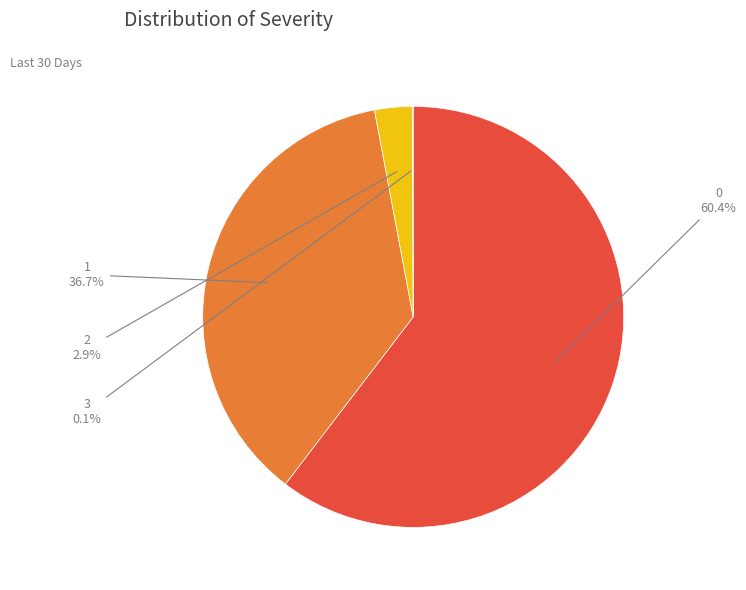

To the nearest percent, what is the difference between the largest and smallest slice percentages?

60%